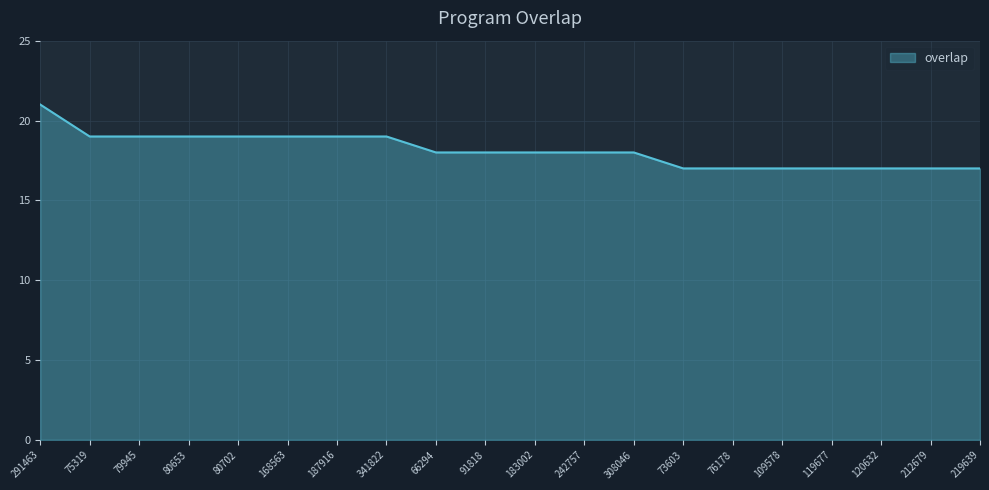

What is the smallest value displayed?

17